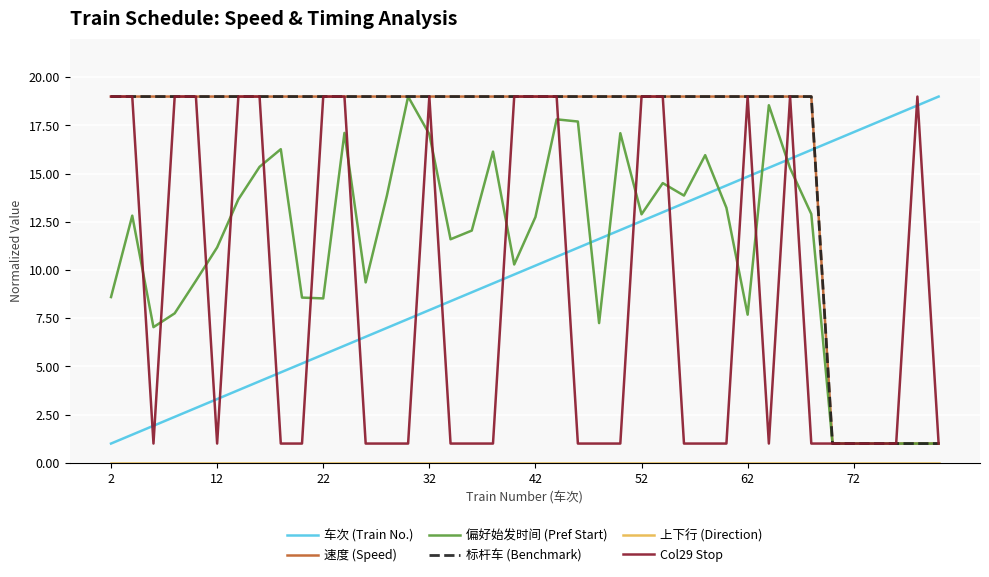

At how many categories does at least one series exceed 5?

40